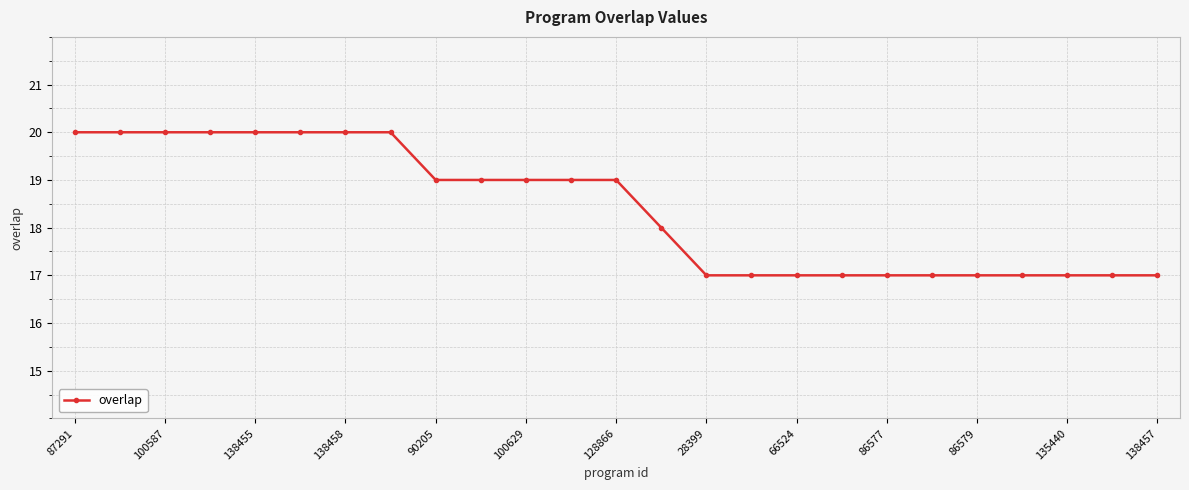

Reading right to left, transcribe all the data shown in this chart.

17	17	17	17	17	17	17	17	17	17	17	18	19	19	19	19	19	20	20	20	20	20	20	20	20